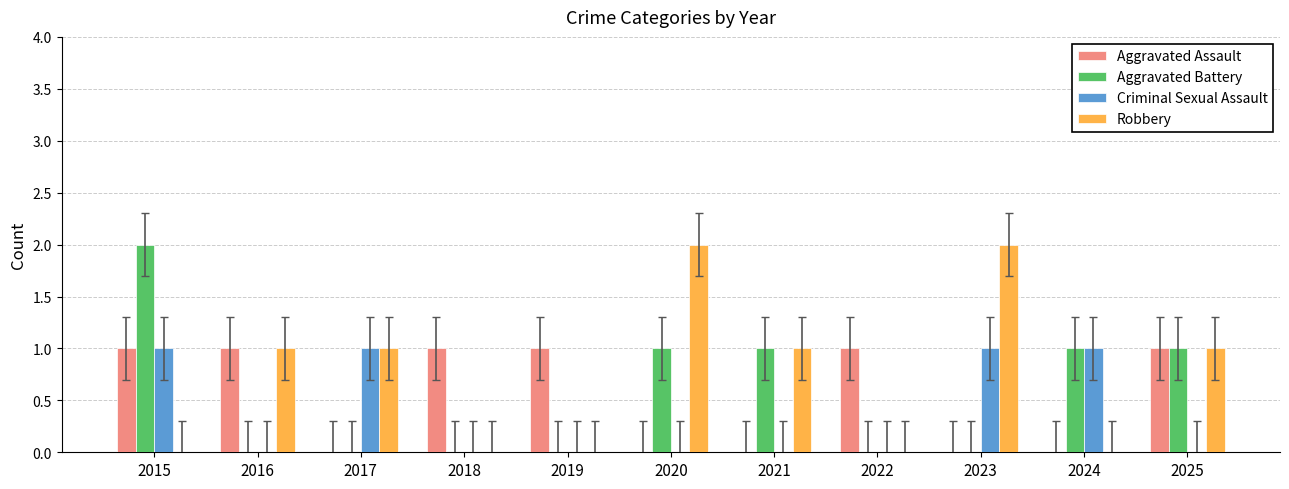

The Robbery series shows 2 at 2021. True or false?

False